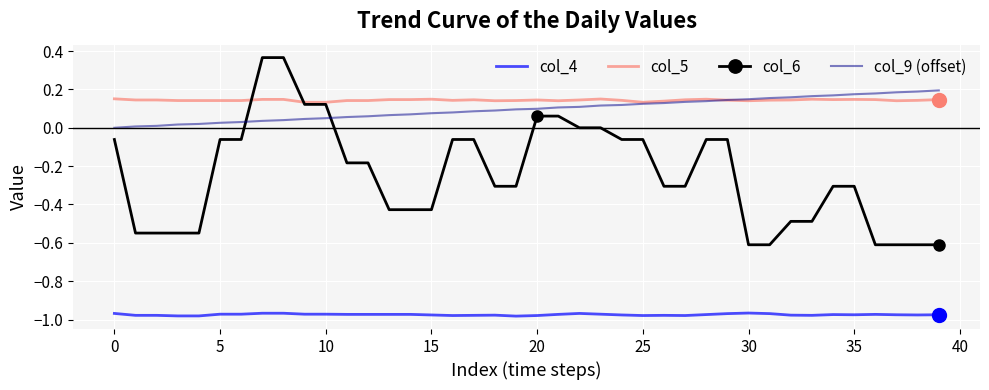

True or false: col_4 and col_5 intersect in this chart.

False